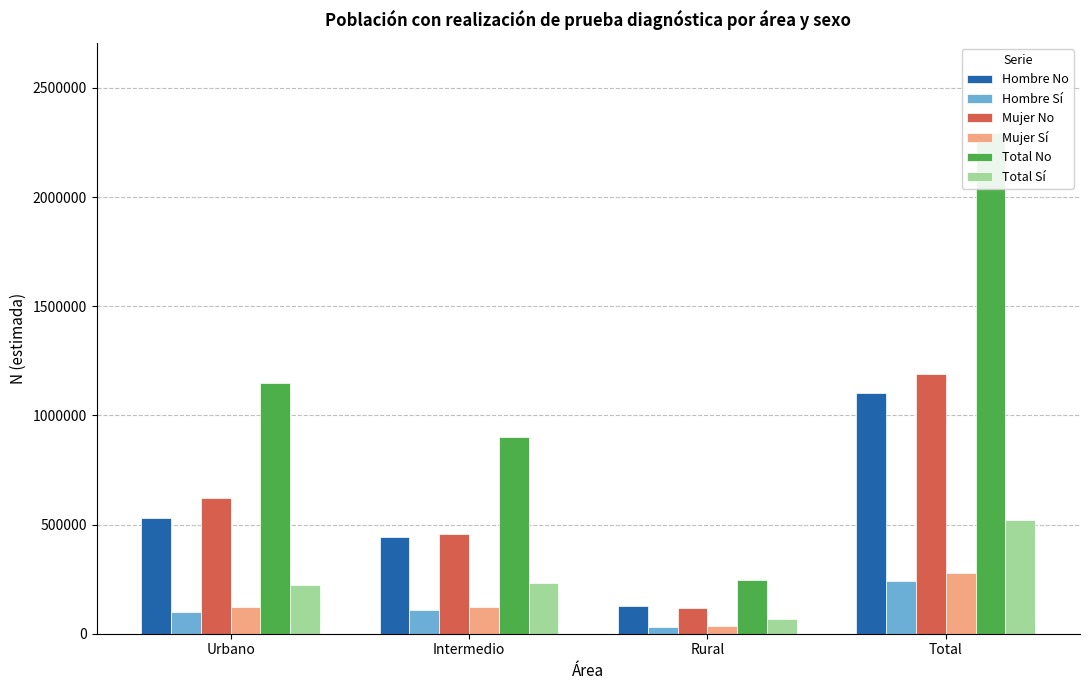

At which label does Mujer No first exceed 619632?

Total